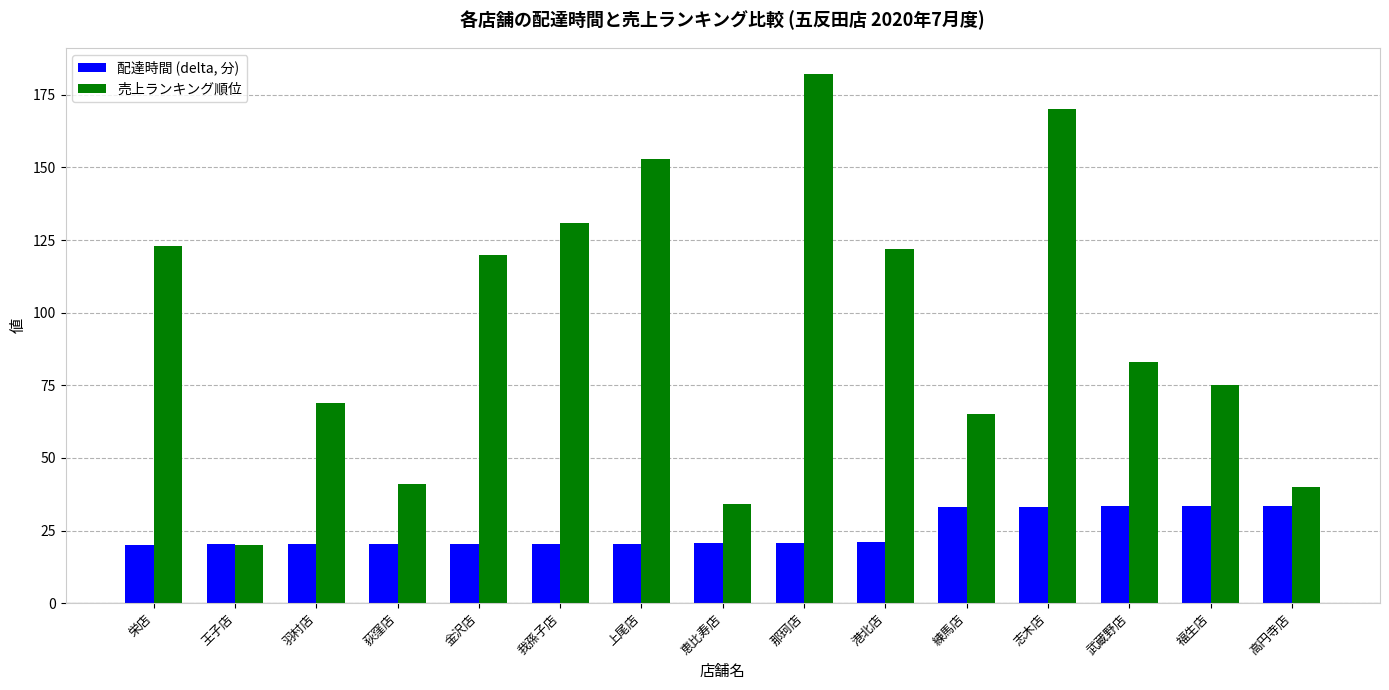

What is the minimum value shown in the chart?

20.0